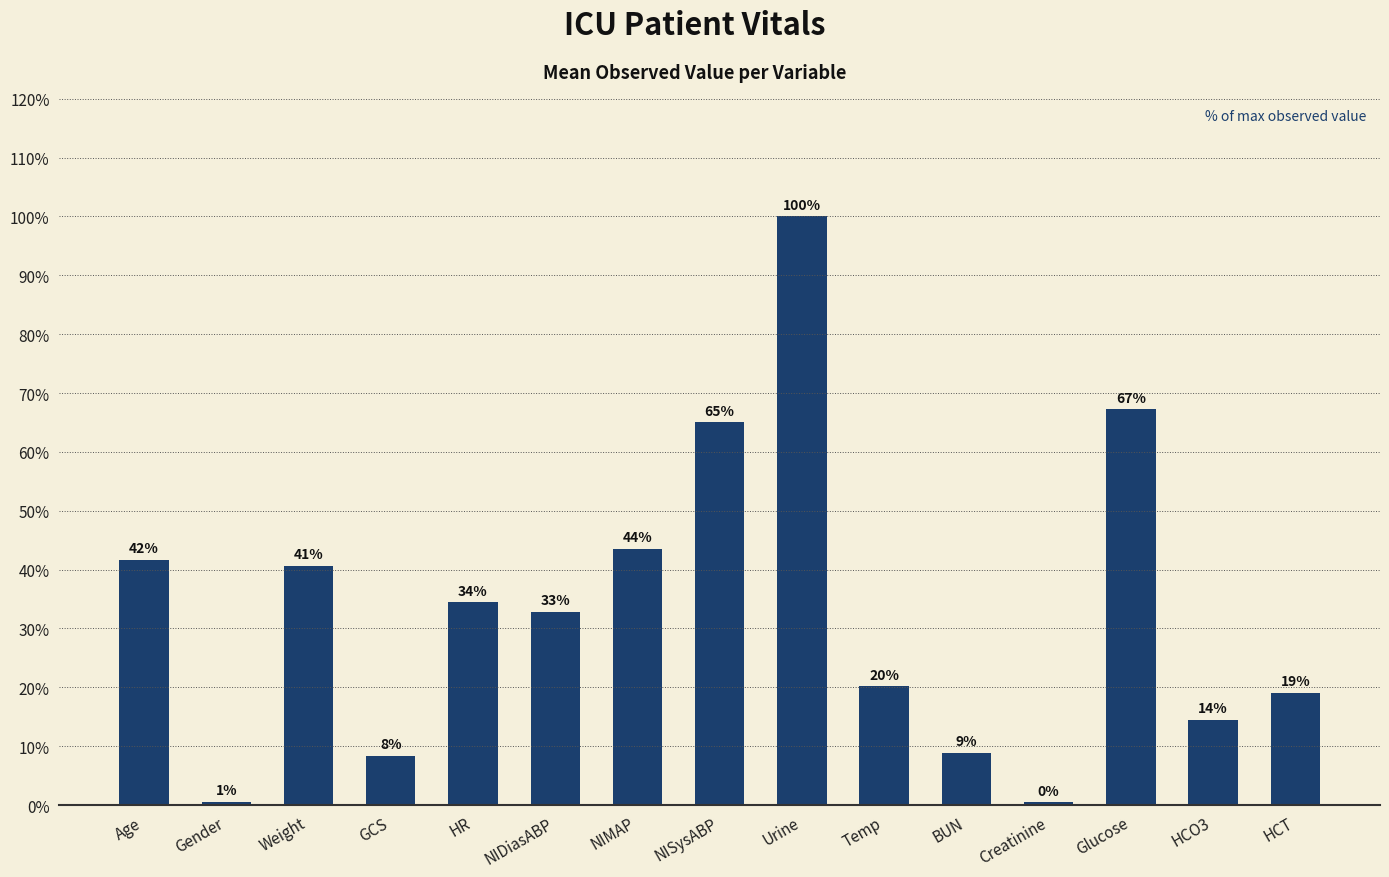

List the labels in order of value, largest first.

Urine, Glucose, NISysABP, NIMAP, Age, Weight, HR, NIDiasABP, Temp, HCT, HCO3, BUN, GCS, Gender, Creatinine